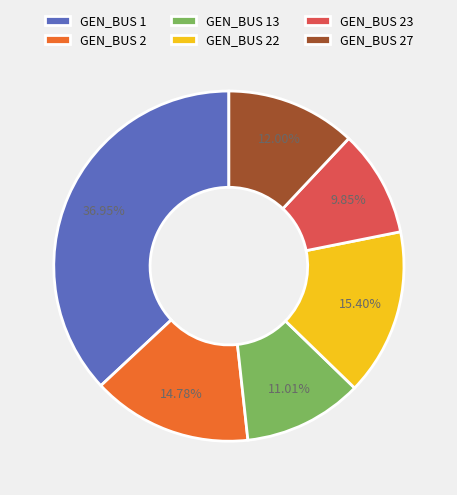

Rank the categories by value from highest to lowest.

GEN_BUS 1, GEN_BUS 22, GEN_BUS 2, GEN_BUS 27, GEN_BUS 13, GEN_BUS 23